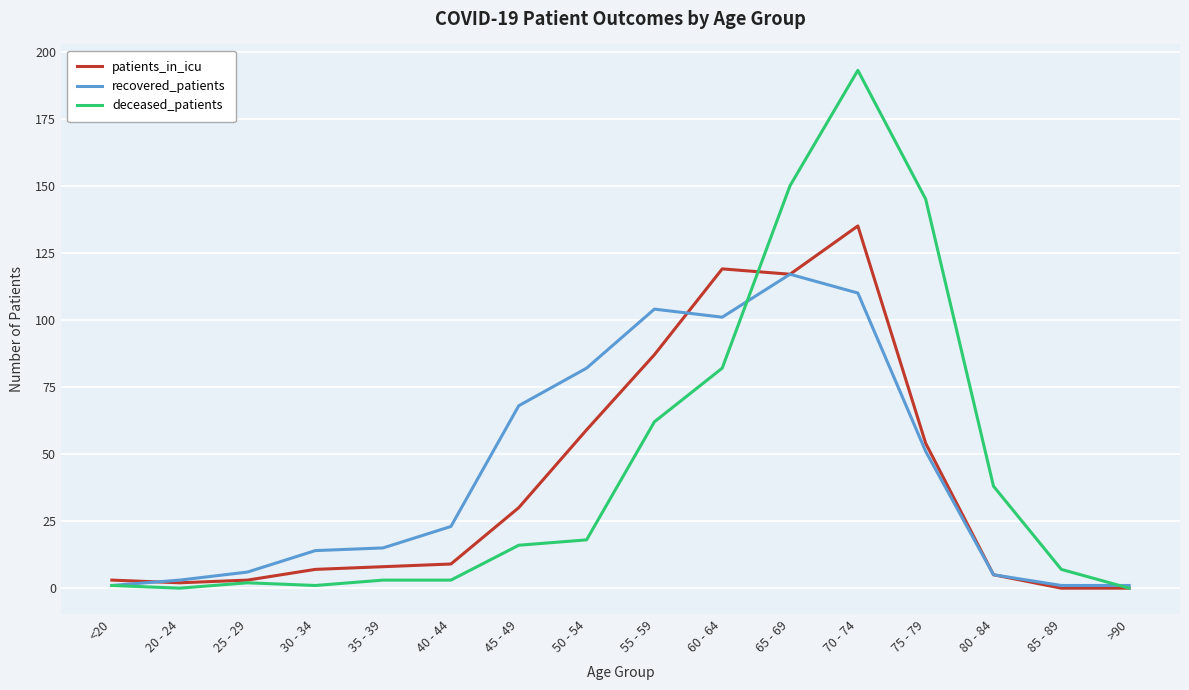

What is the sum of all recovered_patients values?

702